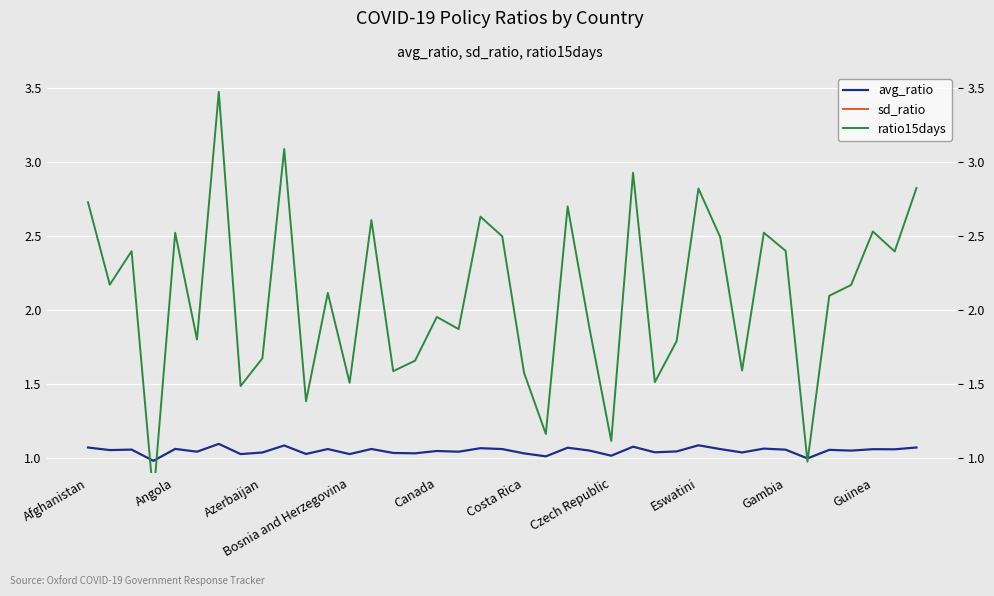

The value of avg_ratio at Costa Rica is 1.7. True or false?

False